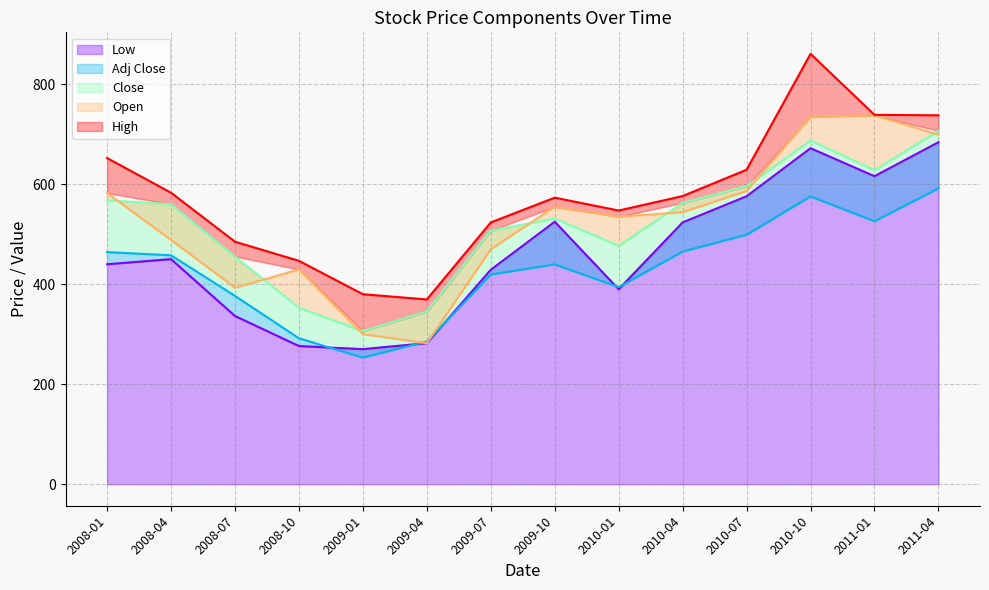

What are all the series names shown in the legend?

Low, Adj Close, Close, Open, High